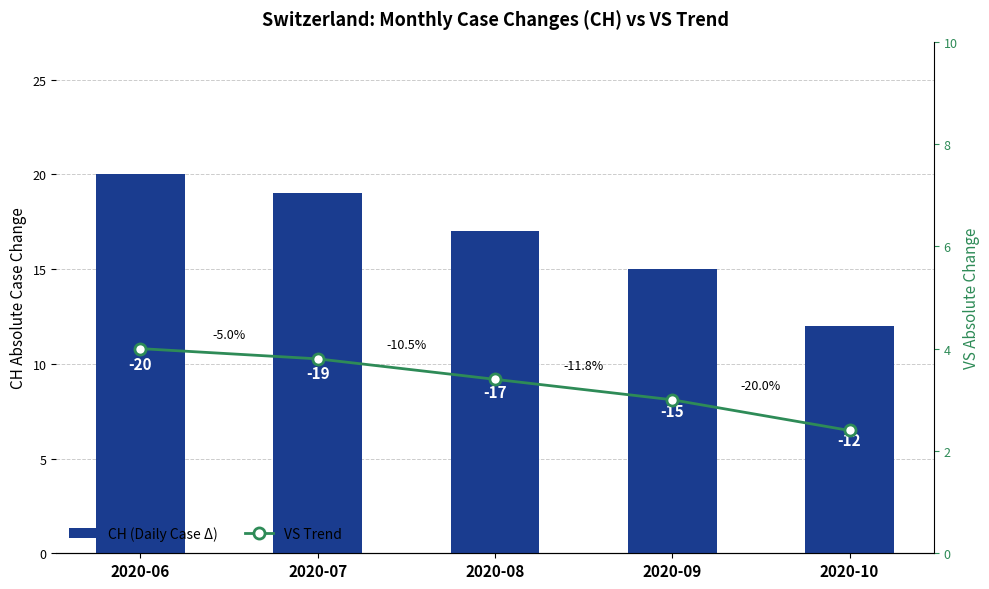

Between 2020-10 and 2020-08, which is larger?

2020-08